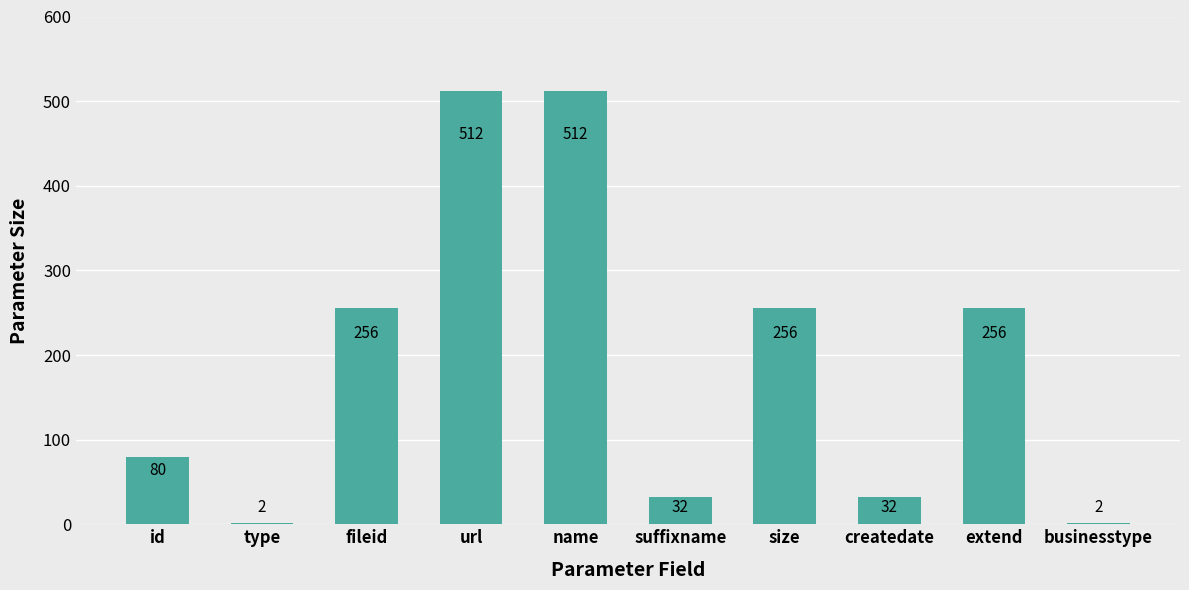

What is the ratio of the value at type to the value at suffixname?

0.1